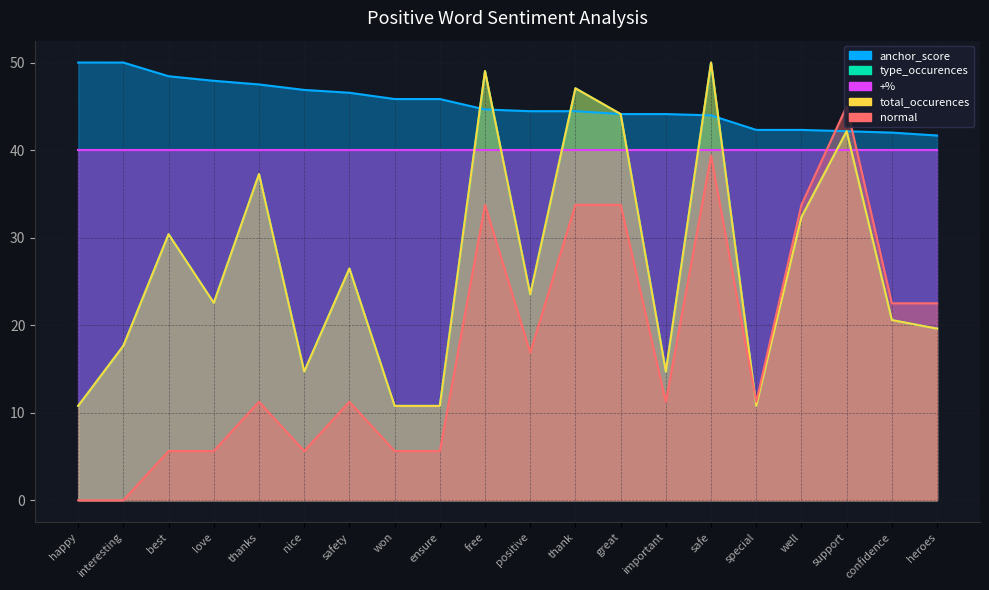

What is the difference between the highest and lowest values at thank?

13.3